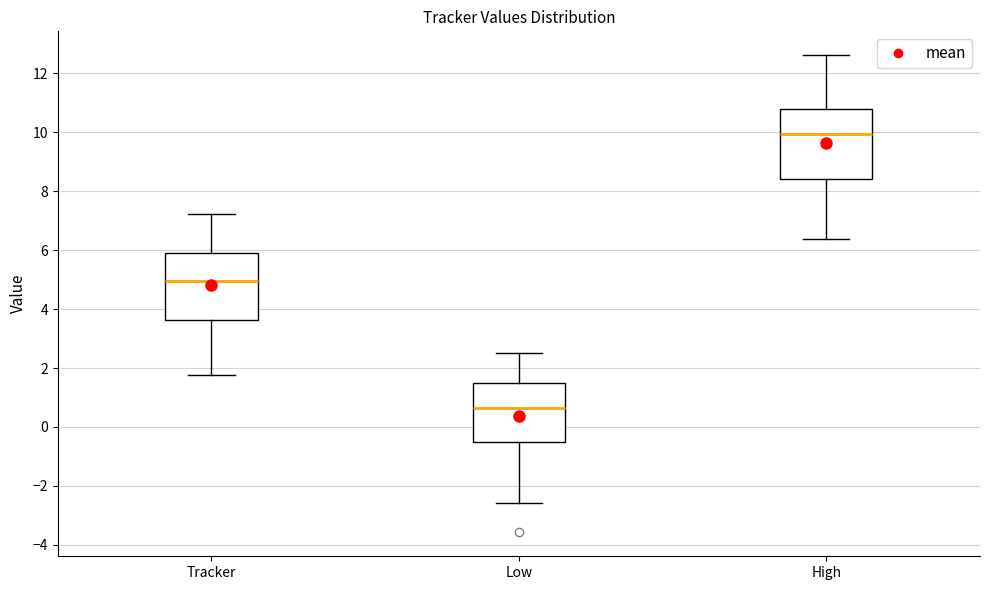

Which box's median line is the lowest?

Low